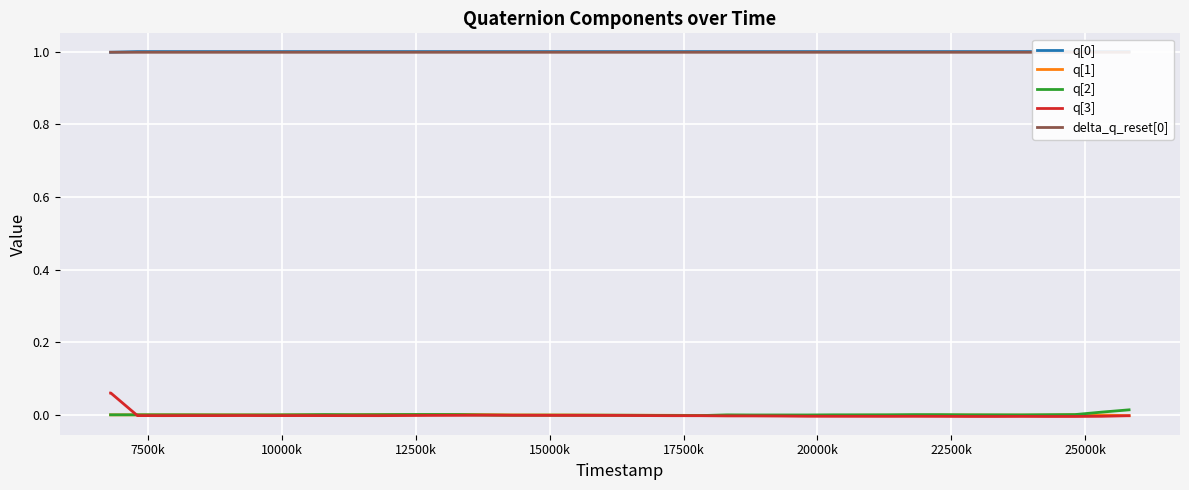

Is this an area chart (filled region under the line)?

No